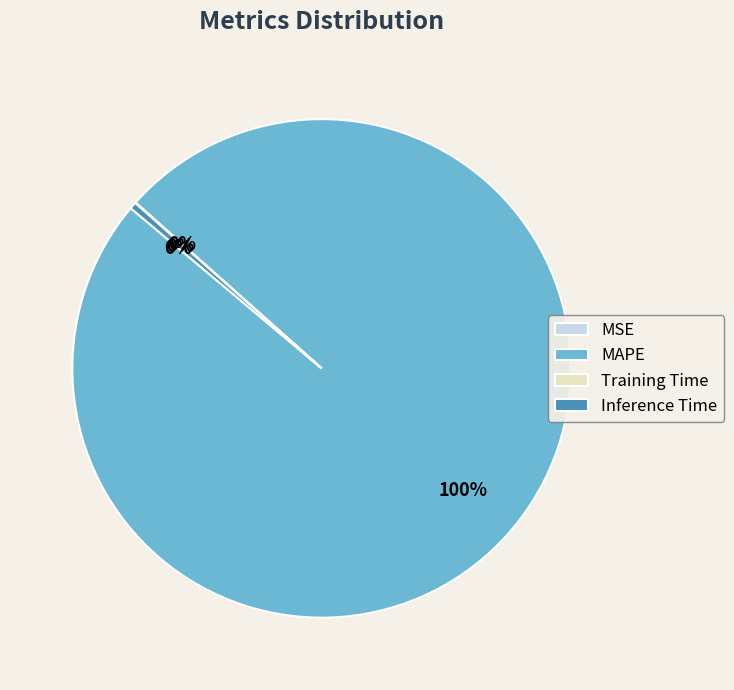

Is it true that MAPE is 100% of the pie?

True